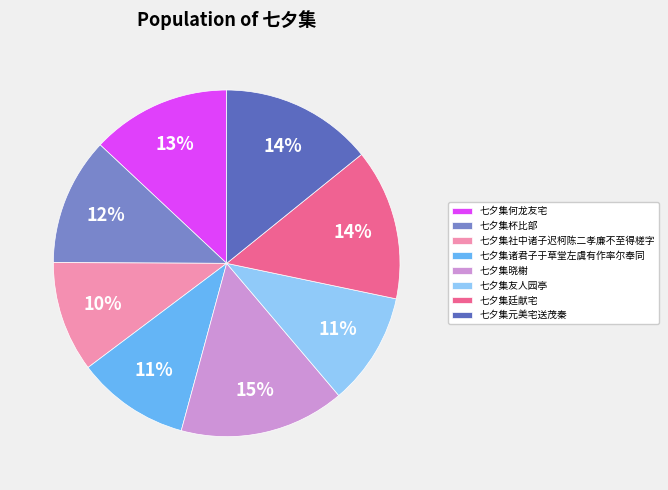

Which has a higher value, 七夕集友人园亭 or 七夕集何龙友宅?

七夕集何龙友宅